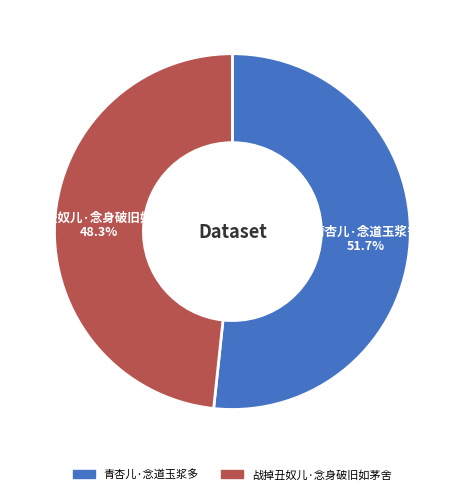

To the nearest percent, what percentage of the pie is 青杏儿·念道玉浆多?

52%